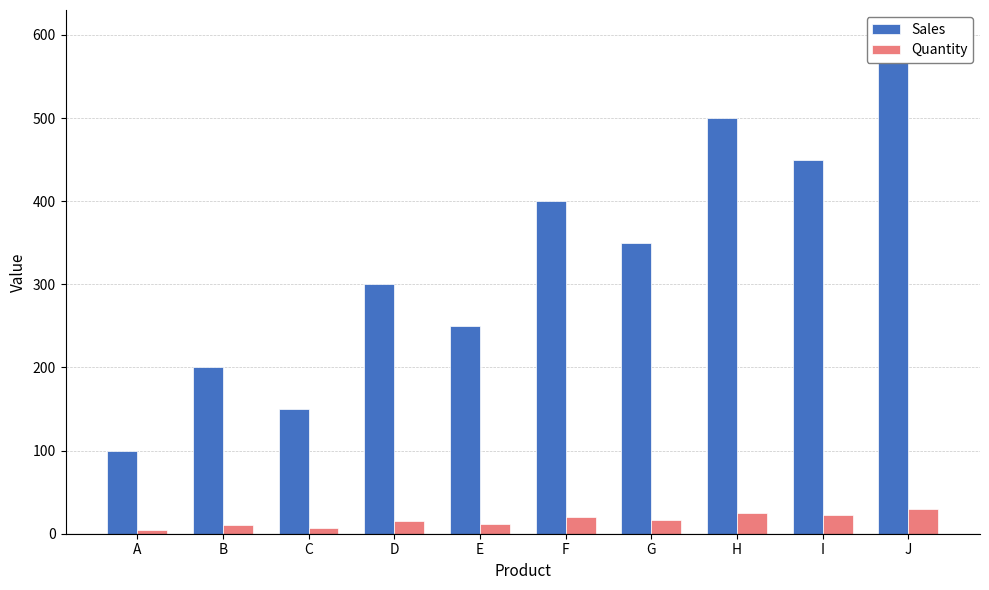

Is the value of Sales at E greater than the value of Quantity at J?

Yes